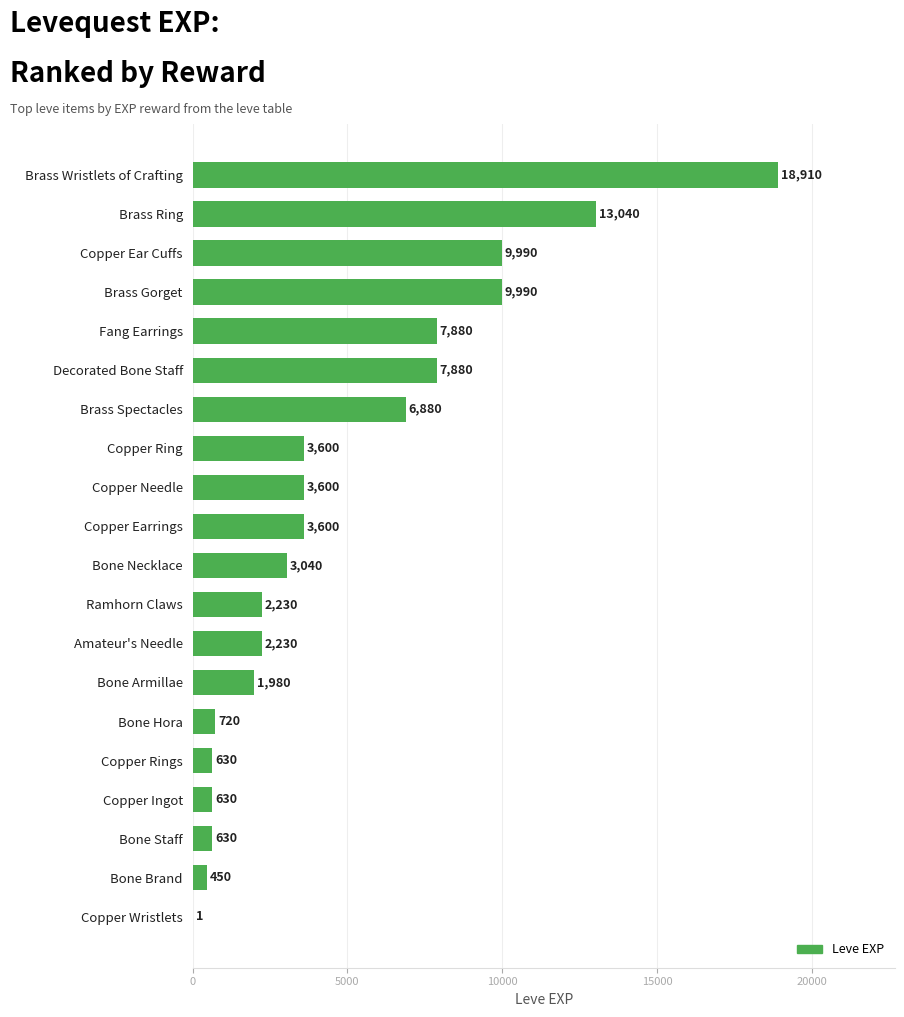

True or false: the data shows 2178 at Copper Needle.

False